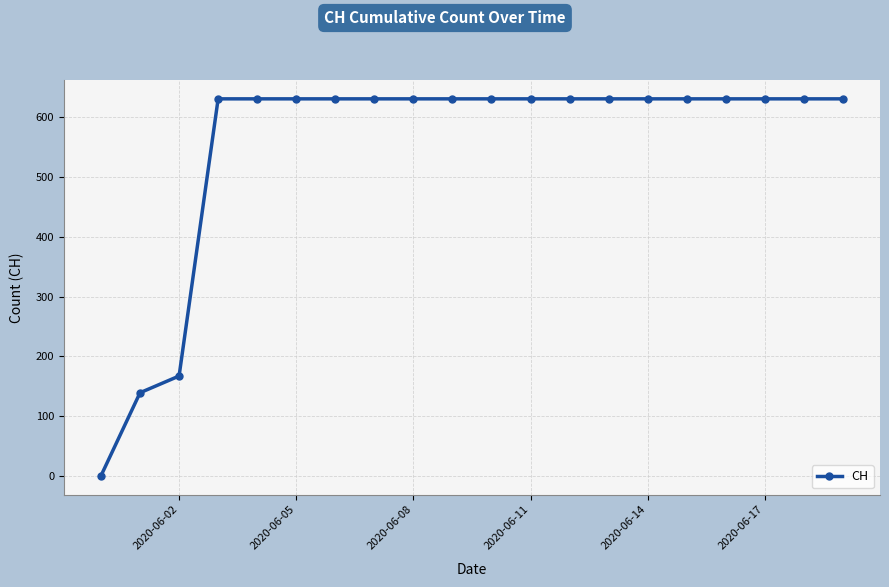

What is the value of the 19th point from the left?

631